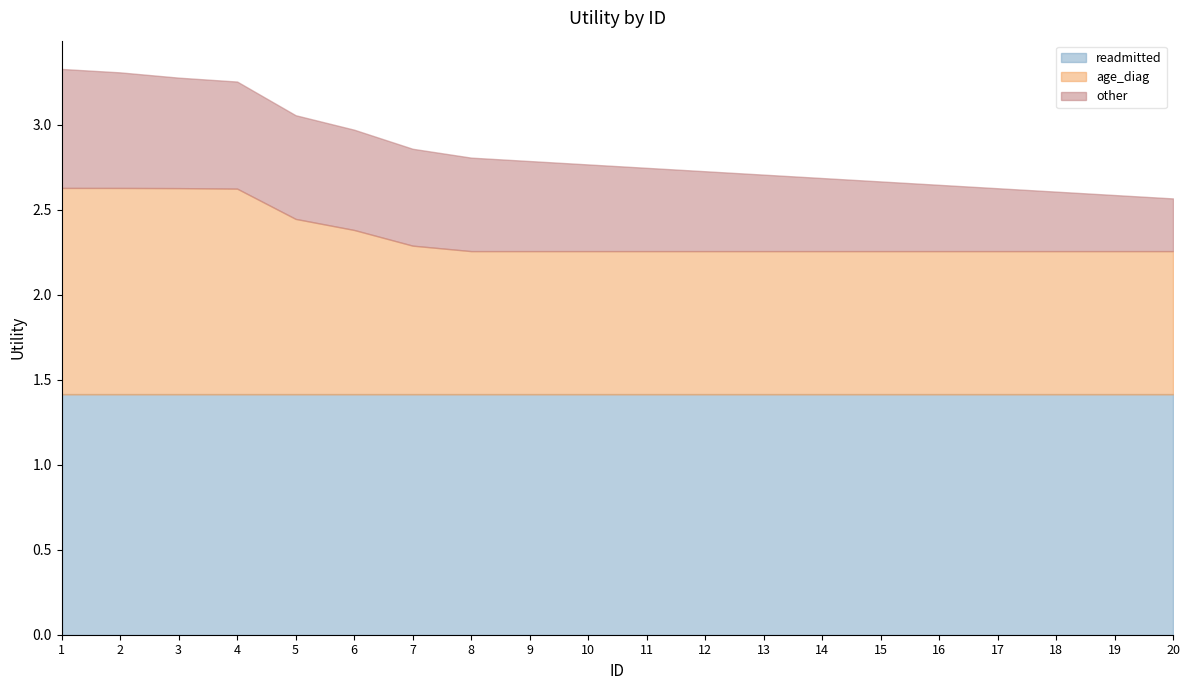

What is the highest value of the age_diag series?

1.2